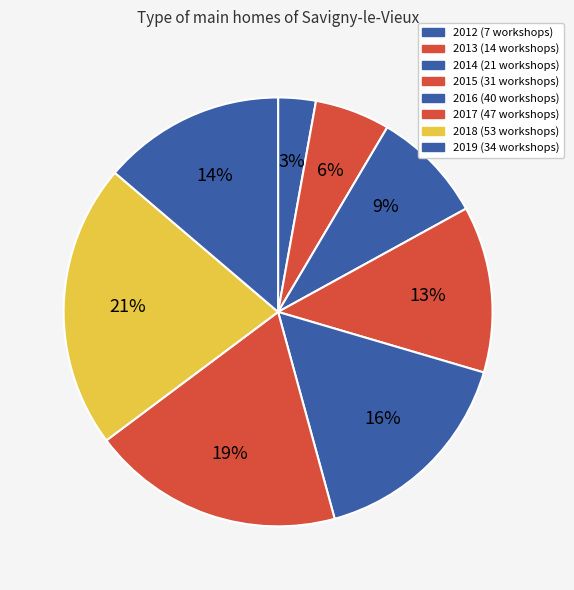

Which slice is the largest?

2018